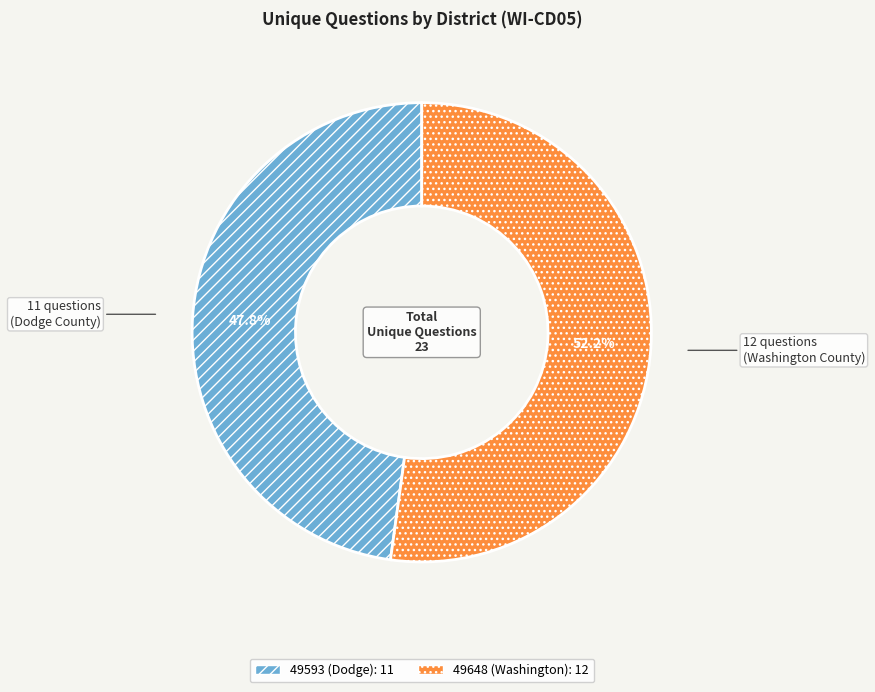

Rank the categories by value from lowest to highest.

49593 (Dodge), 49648 (Washington)